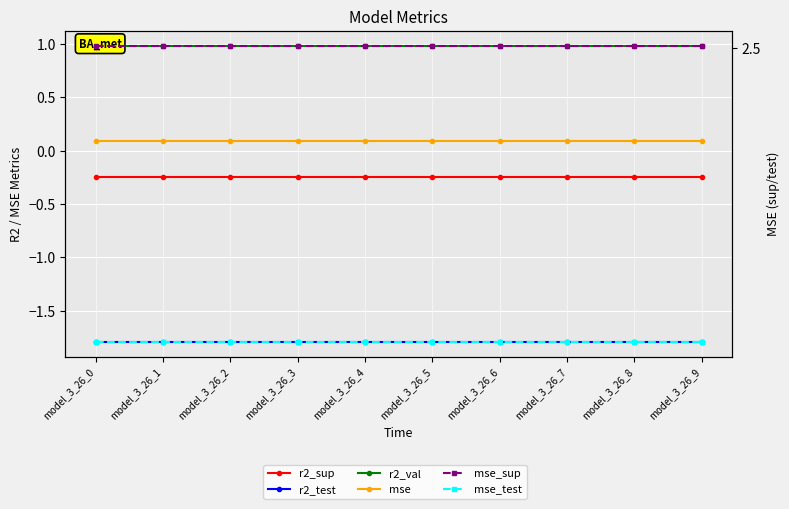

The value of mse_test at model_3_26_2 is 2.9. True or false?

False